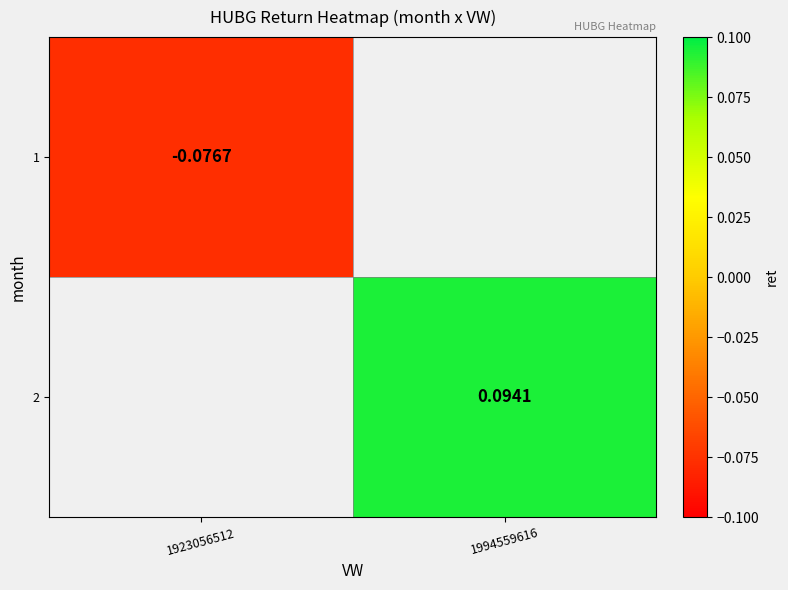

Count the number of data series in this chart.

2